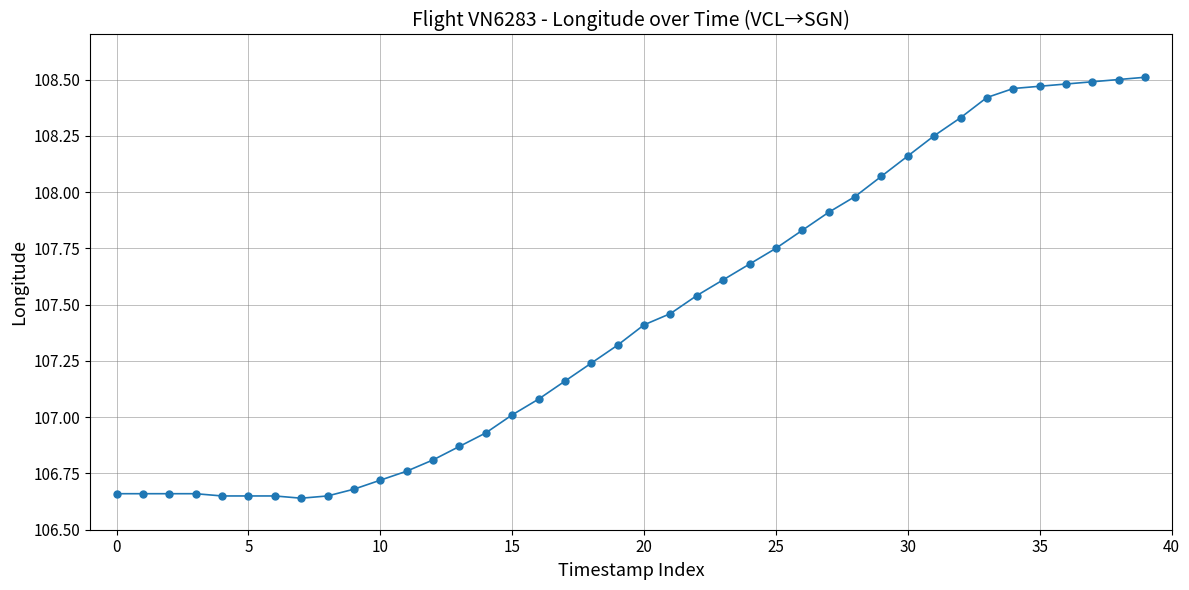

How many lines are shown in the chart?

1